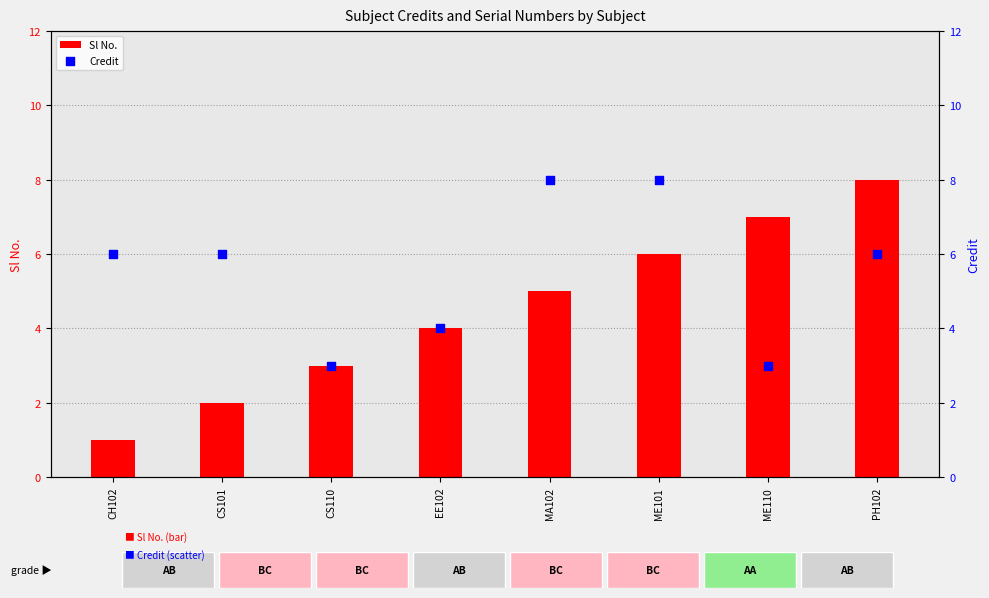

Which series has the largest Y range (max minus min)?

Sl No.